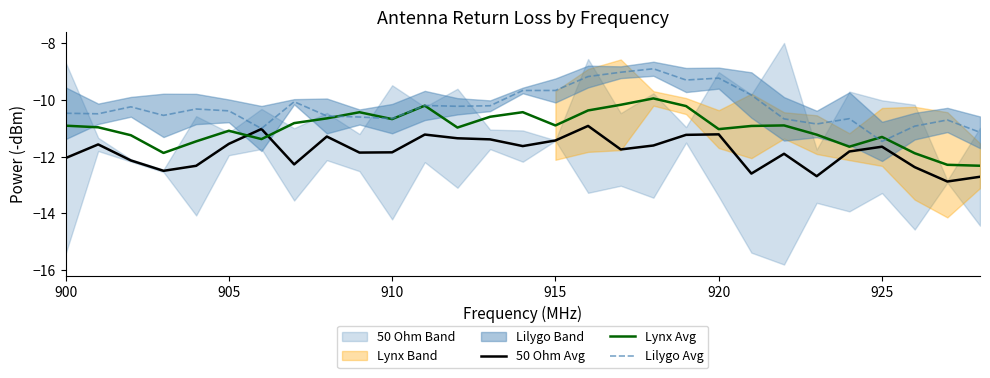

List the series in order of their peak value, lowest first.

50 Ohm Avg, Lynx Avg, Lilygo Avg